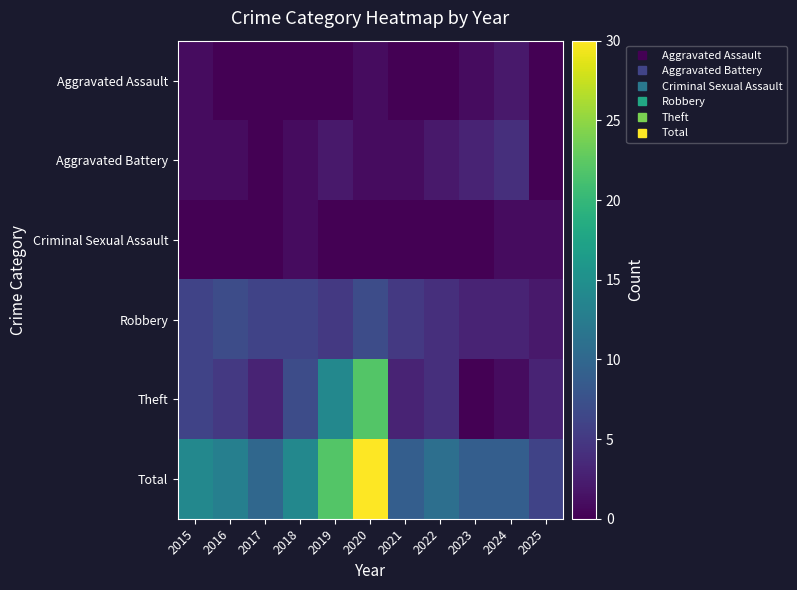

Which series has the widest spread of values?

Total